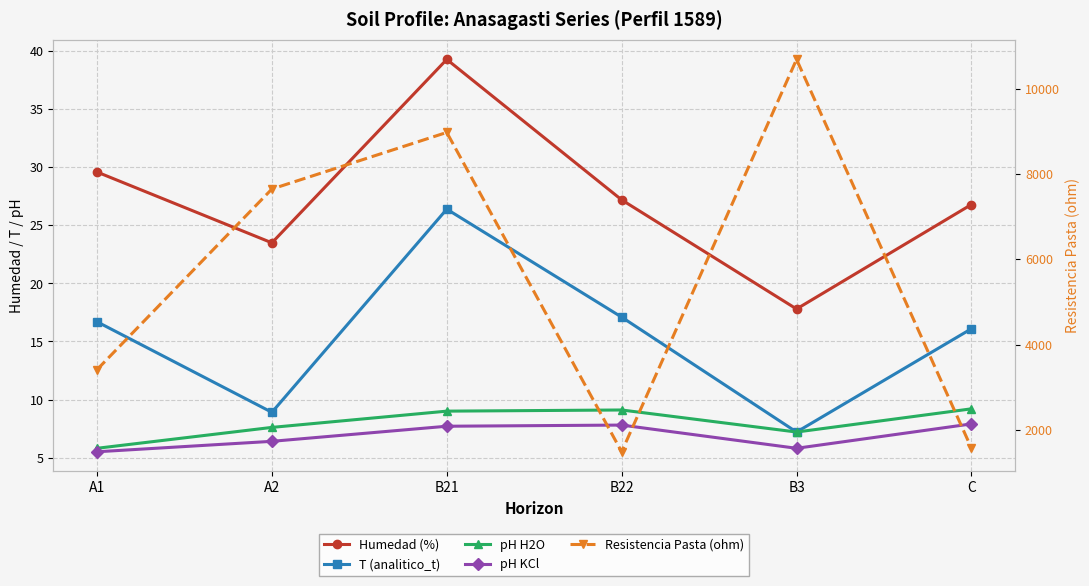

What is the minimum value shown in the chart?

5.5